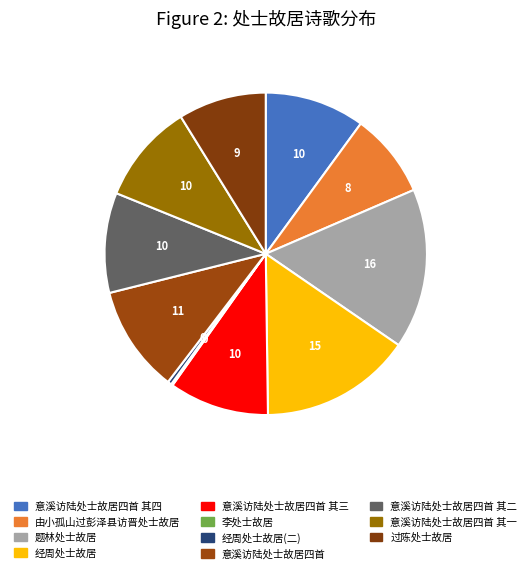

Is it true that 意溪访陆处士故居四首 其二 is 10% of the pie?

True